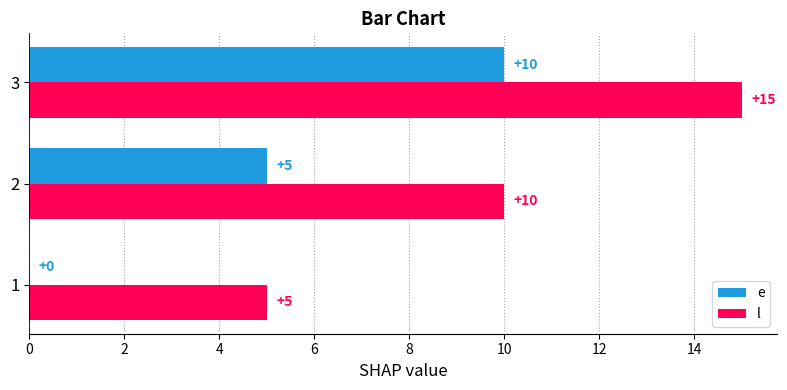

The value of l at 1 is 9. True or false?

False